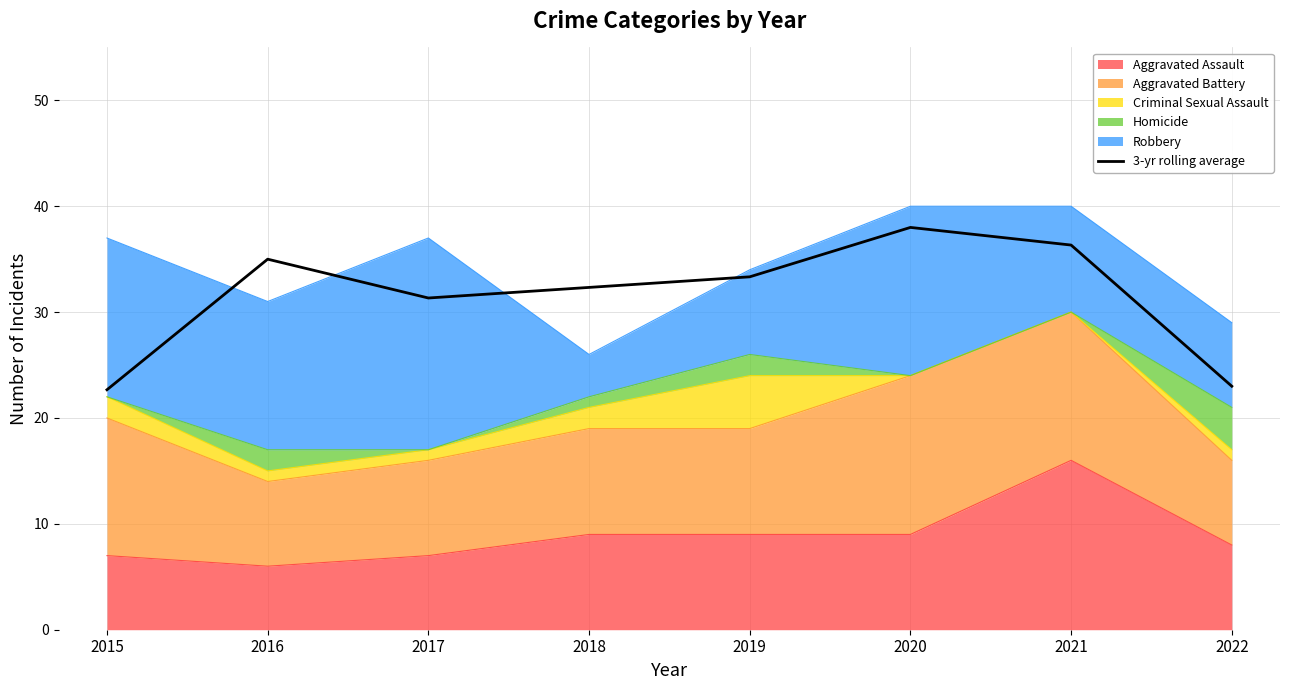

What is the difference between the maximum and minimum values?

15.3